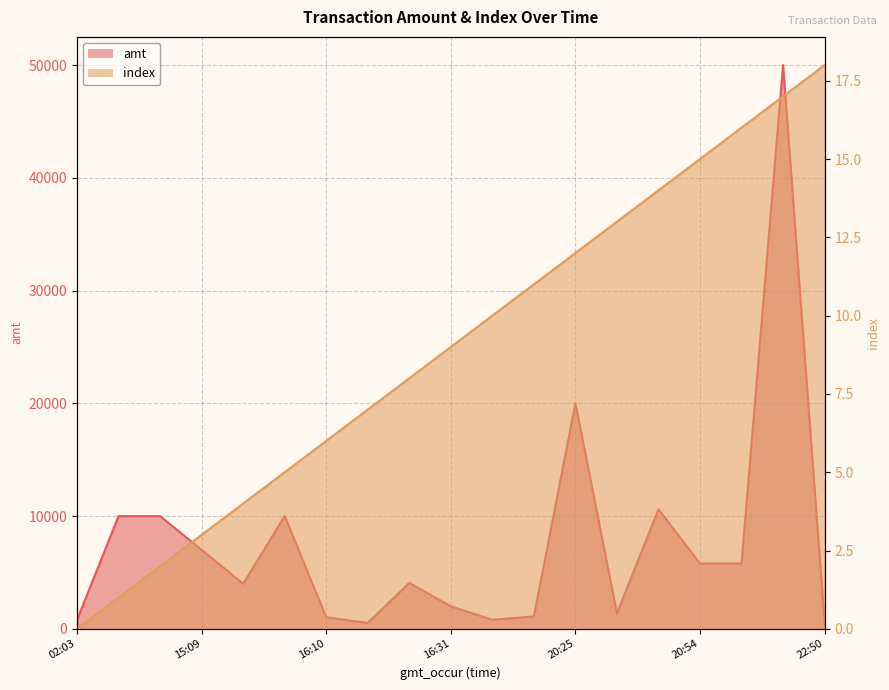

Which series changed the most between 2023-09-15 21:30:48 and 2023-09-15 22:50:12?

amt